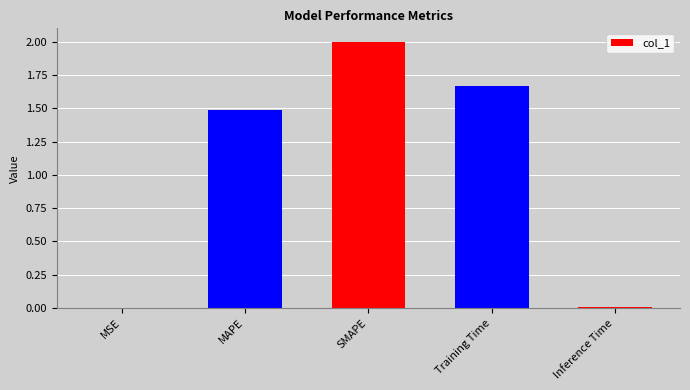

The value at Training Time is 1.1. True or false?

False